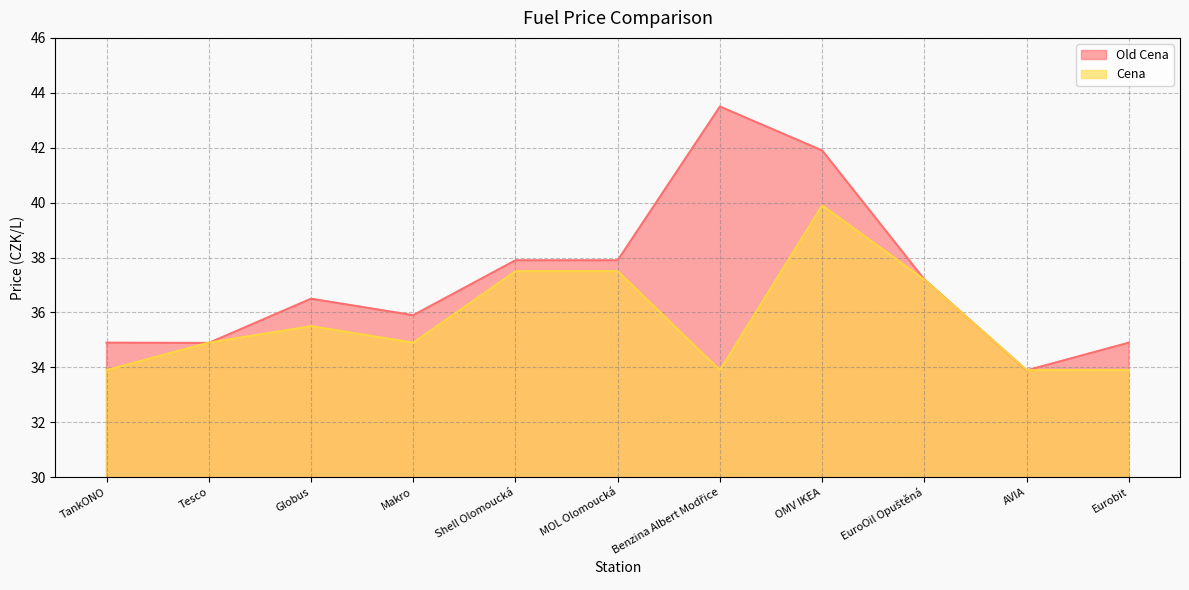

What is the label of the 10th point from the right?

Tesco